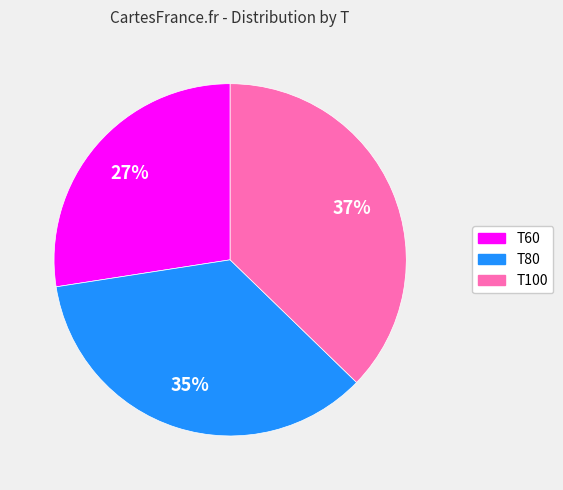

To the nearest percent, what is the difference between the T60 and T100 slice percentages?

10%